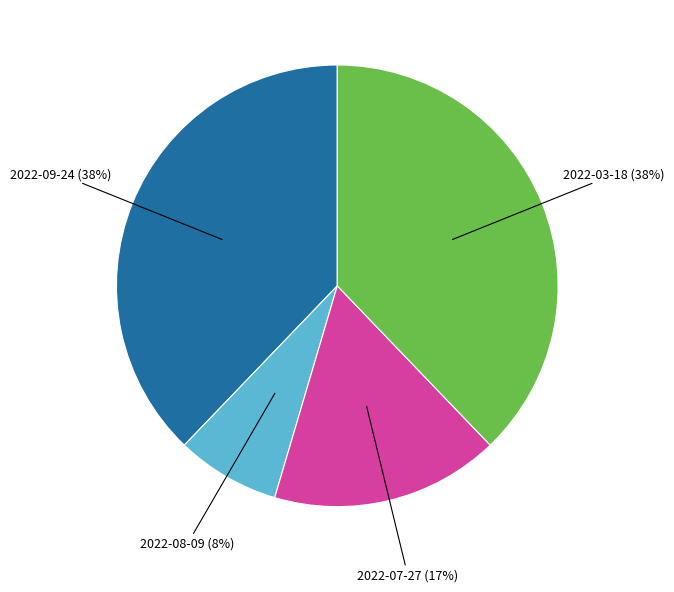

Does any single category account for the majority?

No